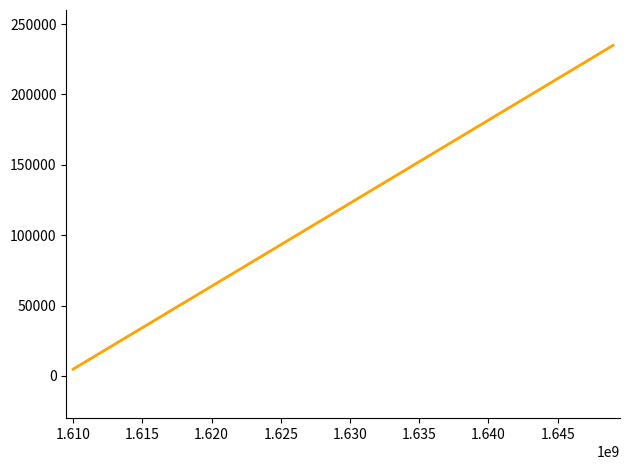

What is the maximum value shown in the chart?

235000.0